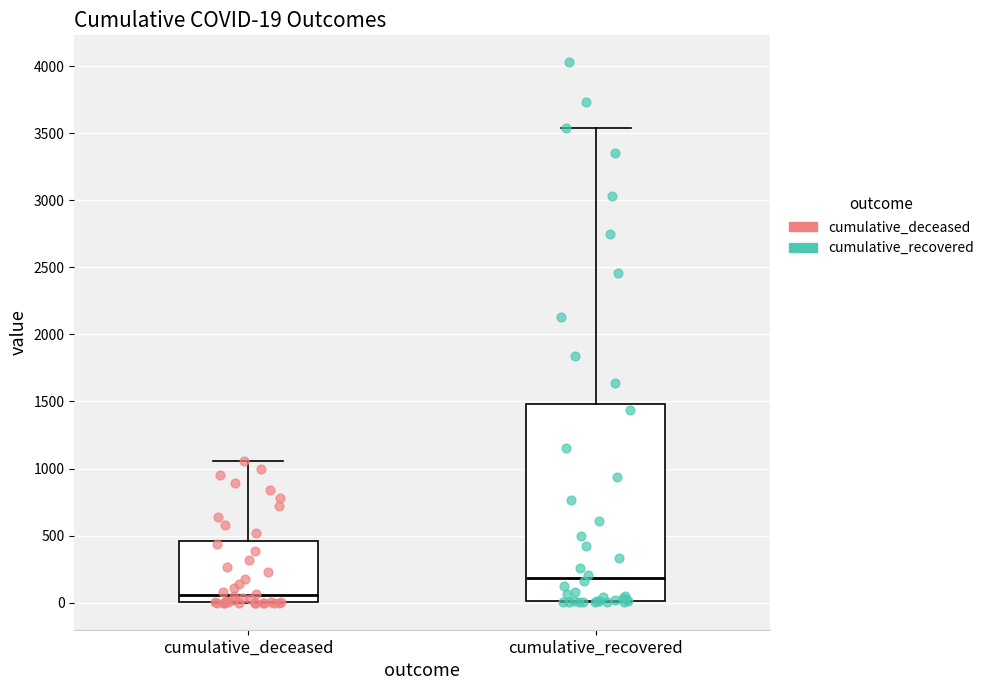

Which box has the lowest median line?

cumulative_deceased